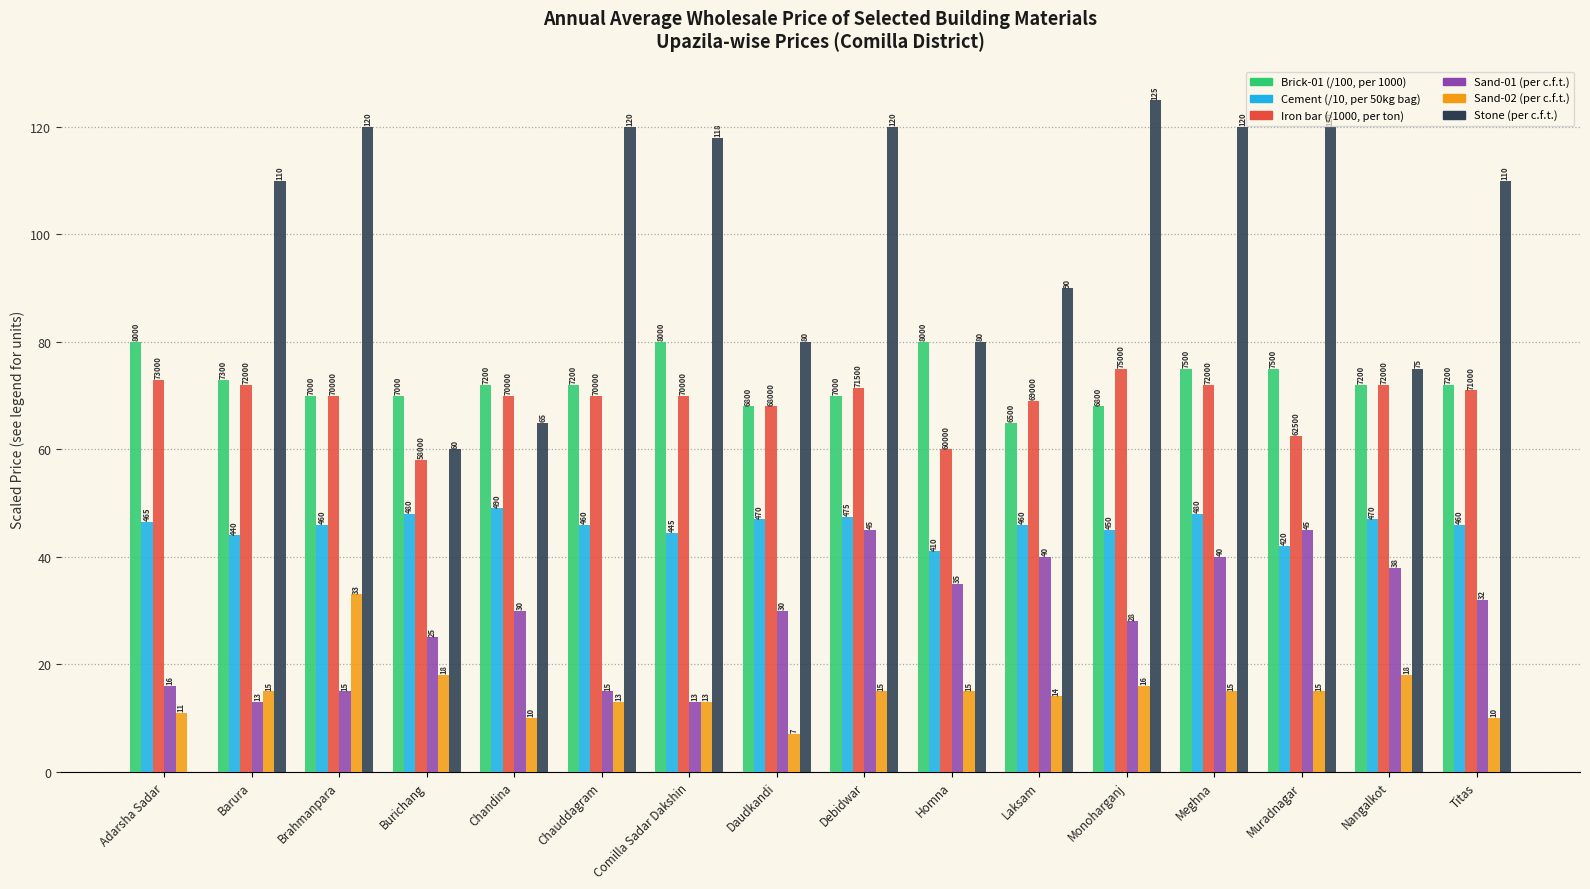

How many groups of bars are there?

16